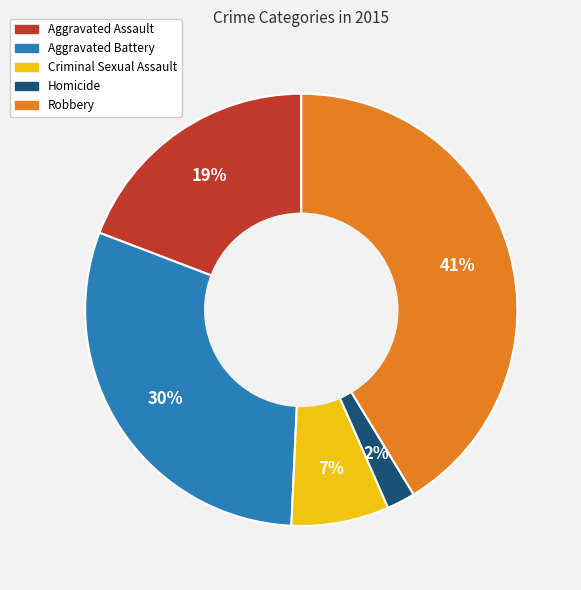

To the nearest percent, what is the average slice percentage?

20%